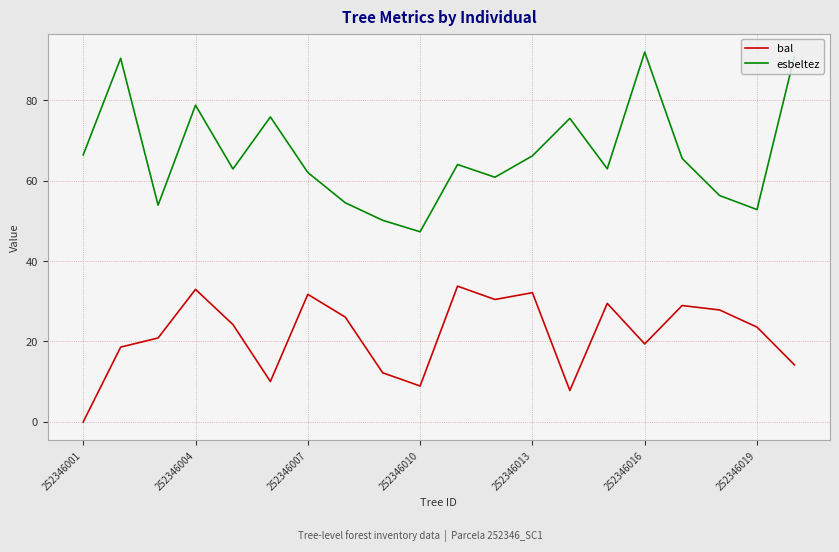

Which series has the largest total across all categories?

esbeltez